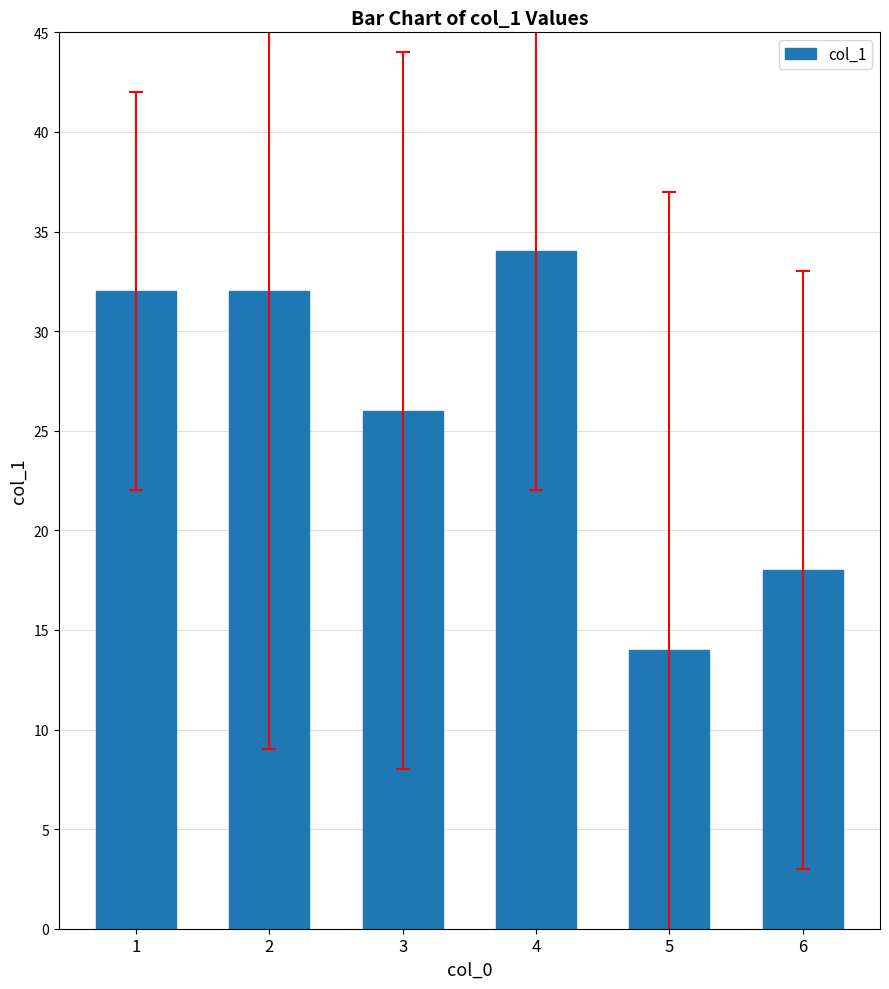

Reading left to right, extract all data points from this chart.

32	32	26	34	14	18